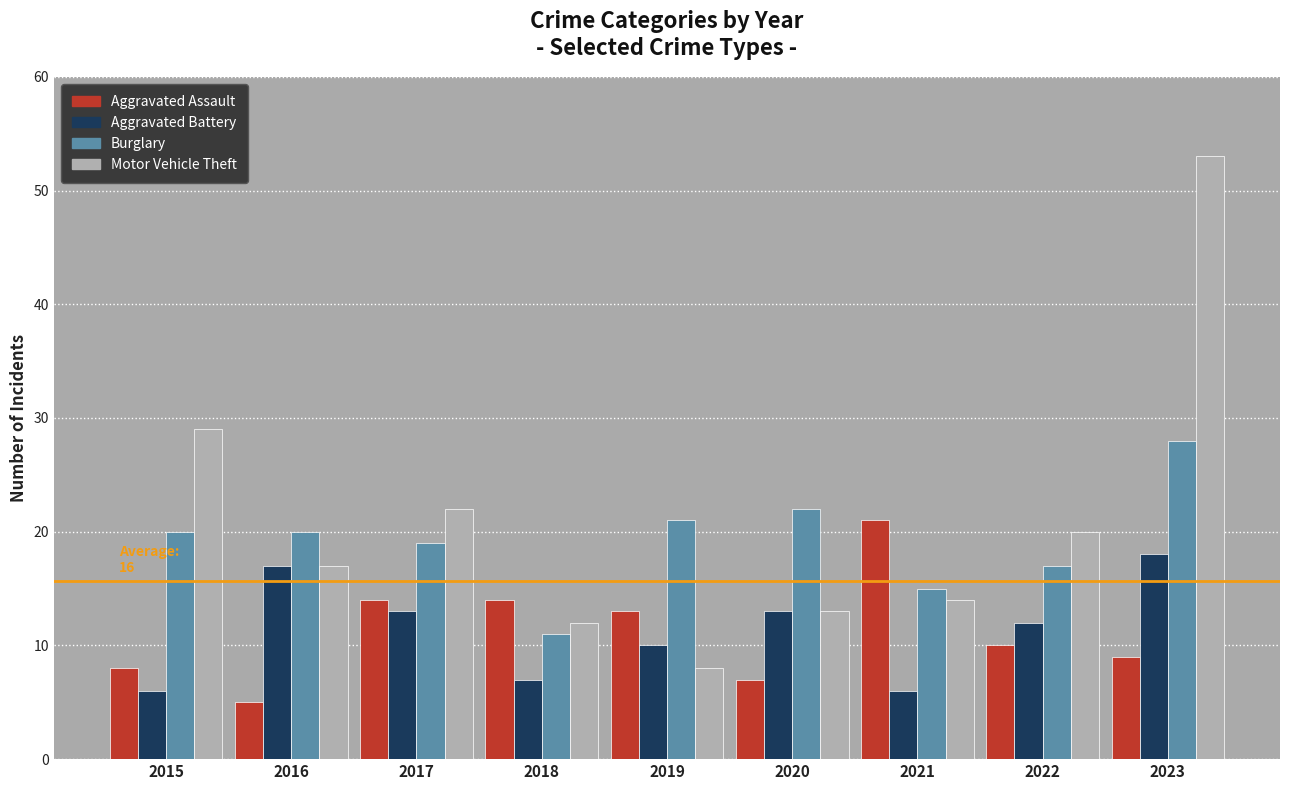

What is the value of the Burglary bar at the 3rd from the left?

19